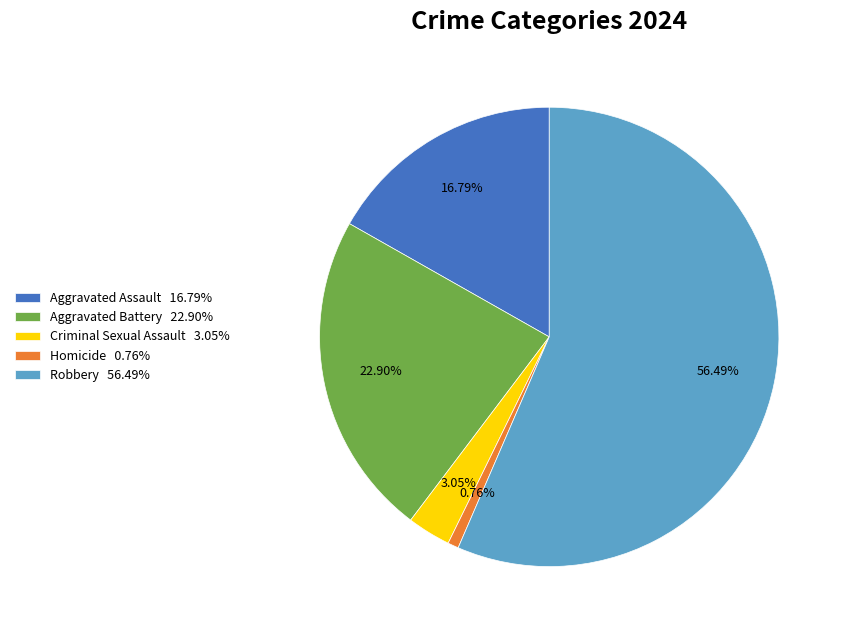

To the nearest percent, what percentage of the pie is Robbery?

56%